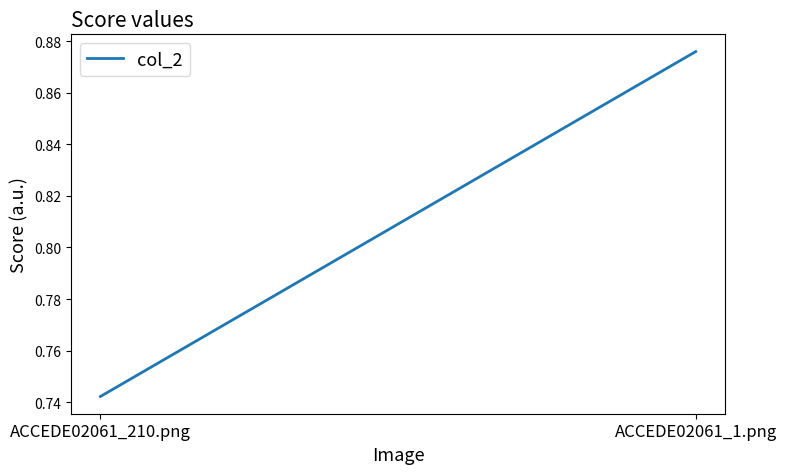

True or false: the data shows 0.5 at ACCEDE02061_1.png.

False